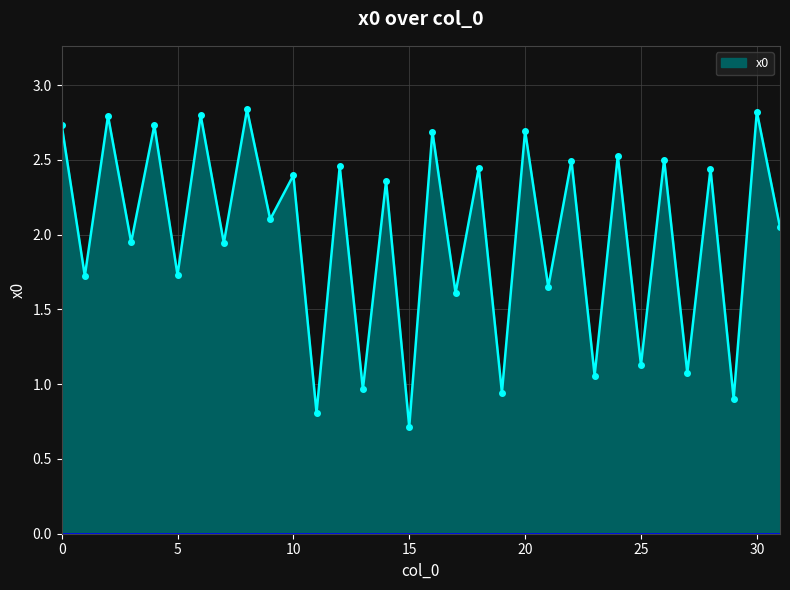

What is the minimum value shown in the chart?

0.7